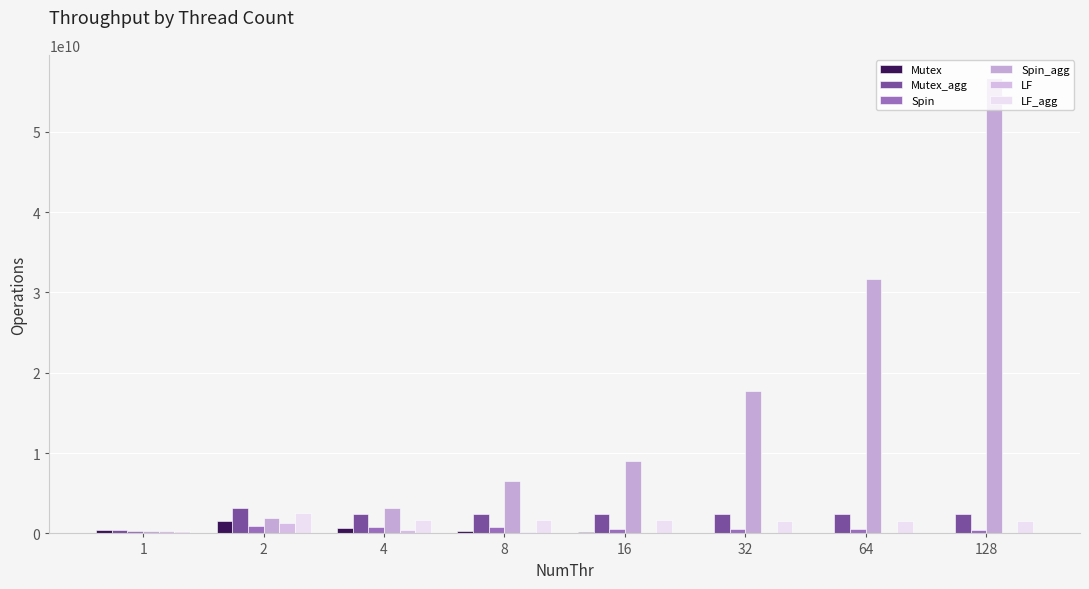

How many categories are shown in the chart?

8